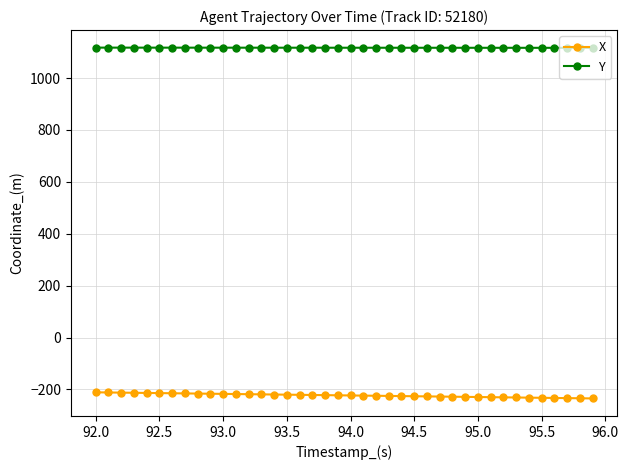

True or false: Y and X intersect in this chart.

False